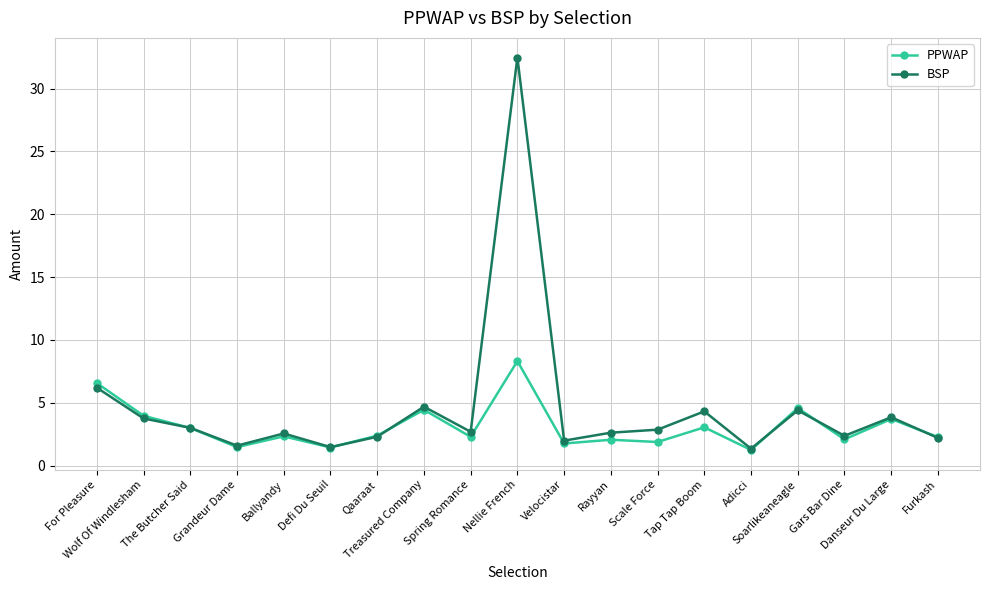

Rank the series by their maximum value, from lowest to highest.

PPWAP, BSP